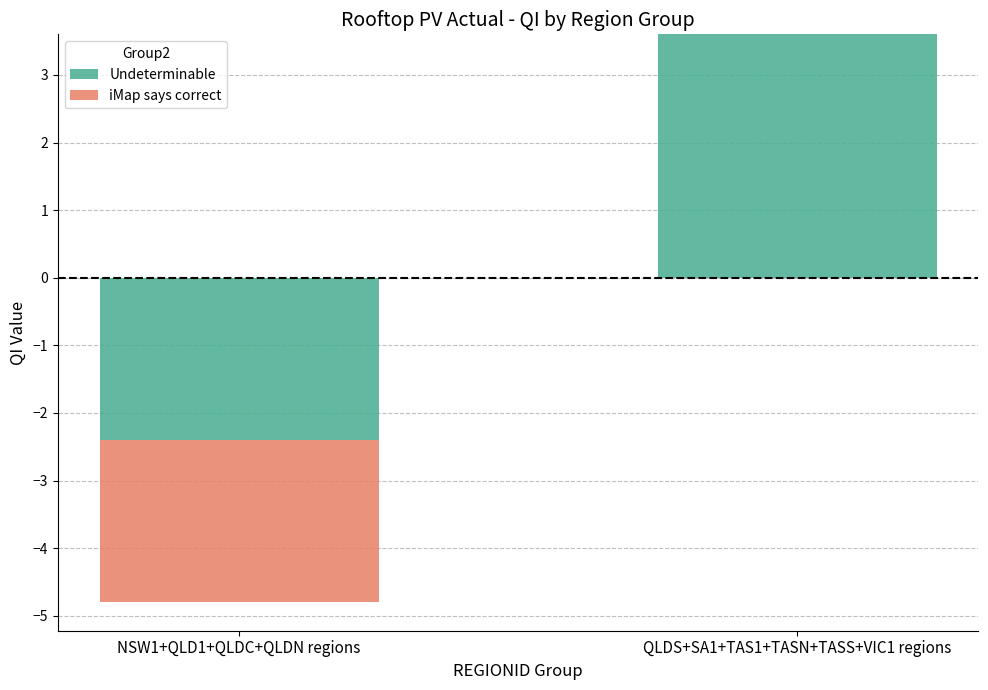

Count the number of data series in this chart.

2